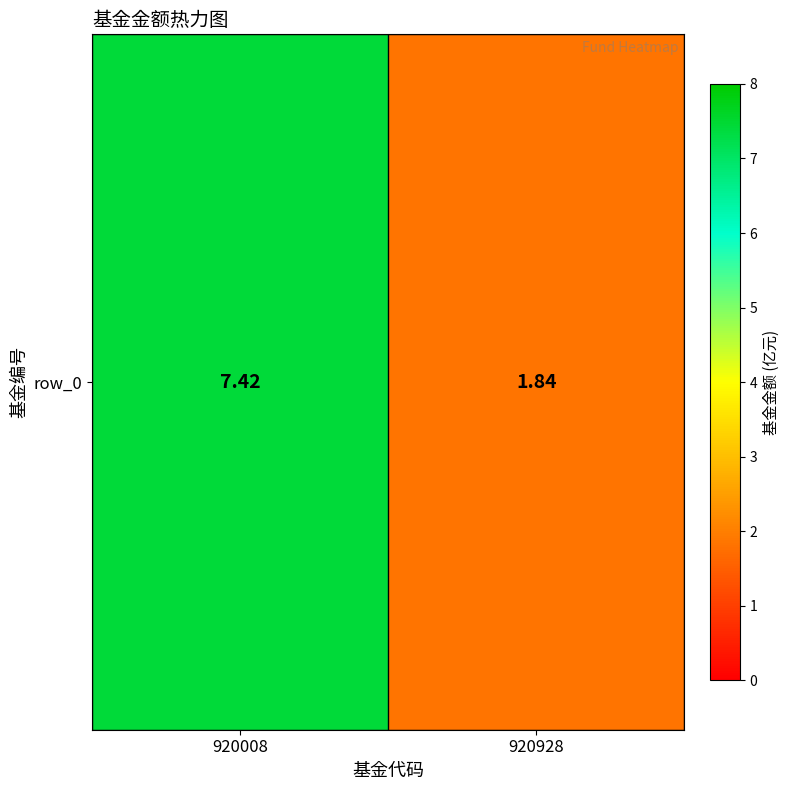

Which has a higher value, 920008 or 920928?

920008